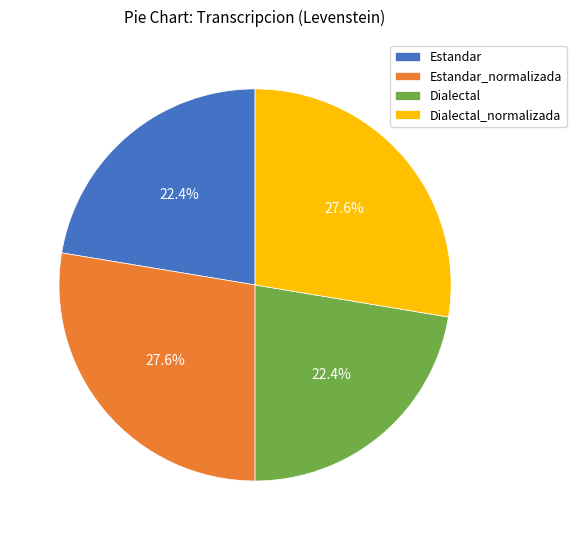

What percentage is NOT represented by Dialectal_normalizada?

72.4%